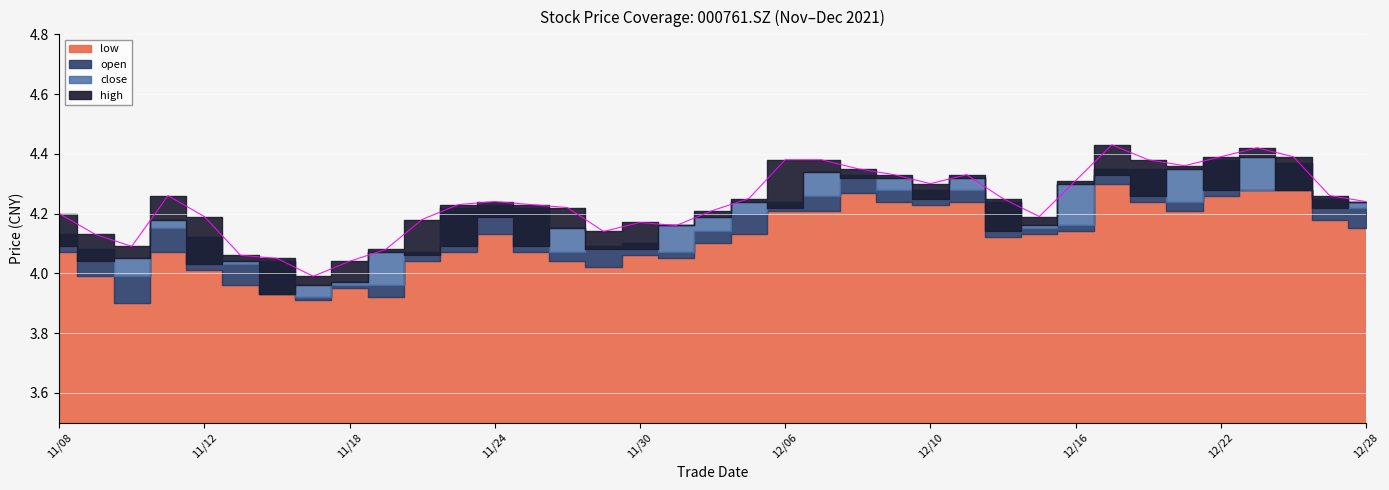

List the labels in order of close value, smallest first.

20211116, 20211117, 20211118, 20211112, 20211109, 20211115, 20211110, 20211122, 20211119, 20211129, 20211130, 20211108, 20211123, 20211125, 20211214, 20211126, 20211201, 20211215, 20211111, 20211124, 20211202, 20211206, 20211227, 20211203, 20211228, 20211210, 20211220, 20211222, 20211224, 20211216, 20211208, 20211209, 20211213, 20211217, 20211207, 20211221, 20211223